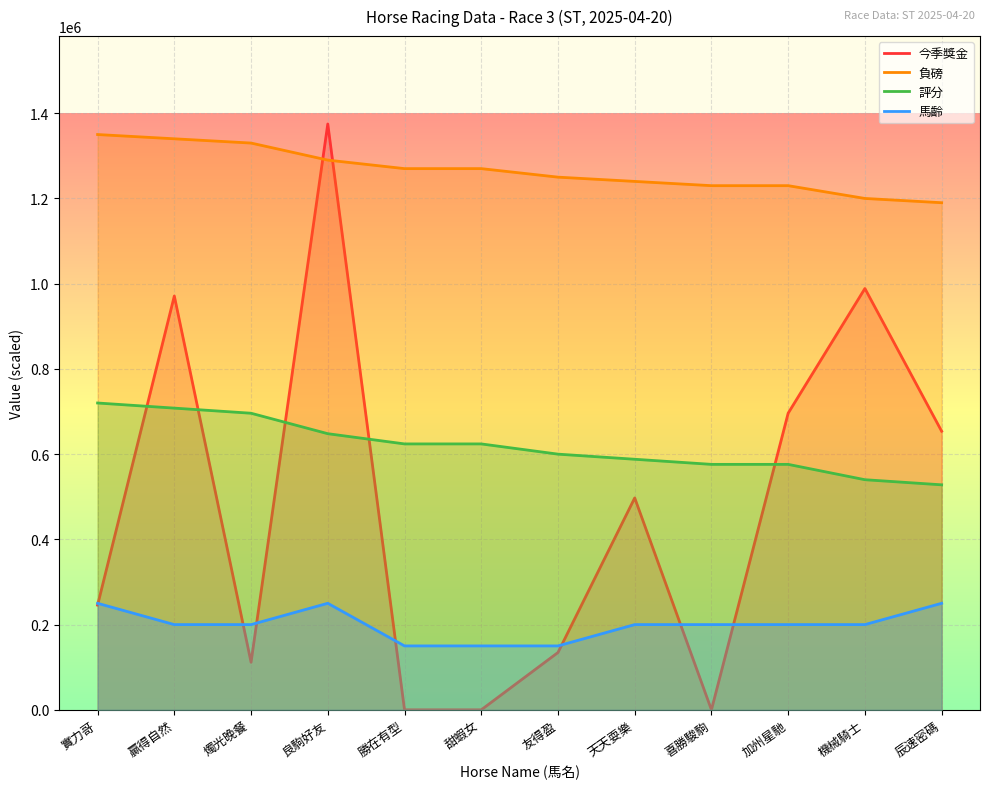

How many times do 評分 and 今季獎金 cross each other?

5